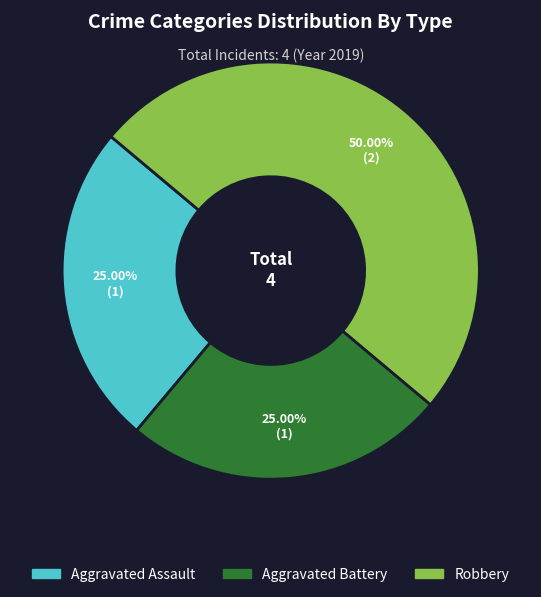

Approximately how many times larger is the value at Robbery compared to Aggravated Assault?

2.0